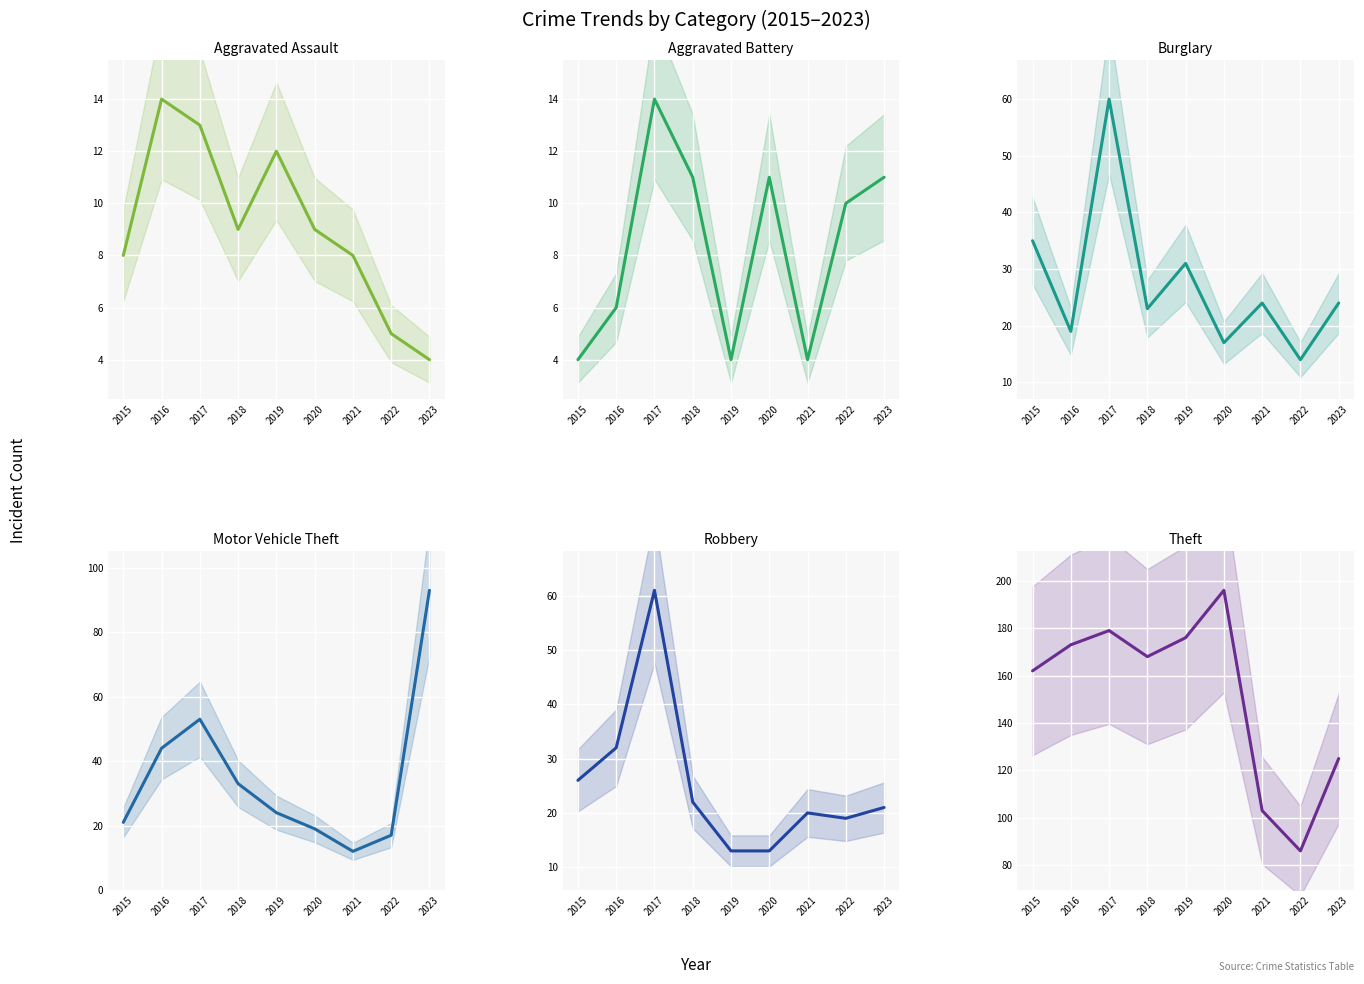

Where is Aggravated Assault nearest to the value 9?

2018